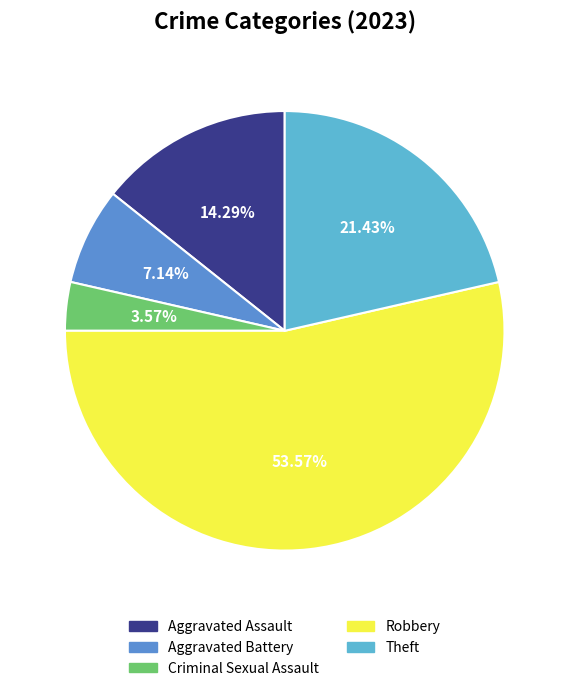

The Aggravated Assault slice represents 8% of the pie. True or false?

False